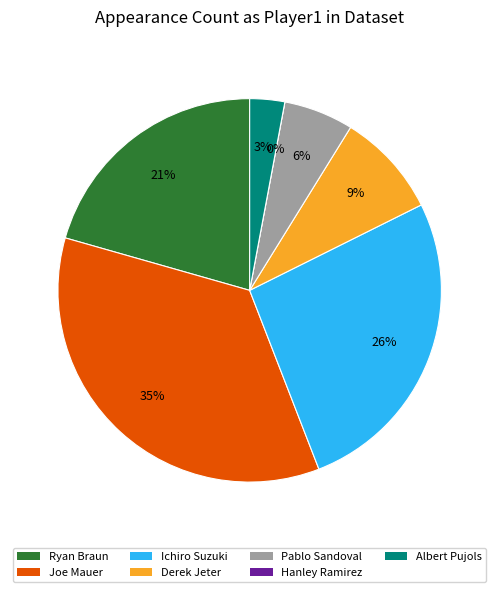

Rank the categories by value from lowest to highest.

Hanley Ramirez, Albert Pujols, Pablo Sandoval, Derek Jeter, Ryan Braun, Ichiro Suzuki, Joe Mauer